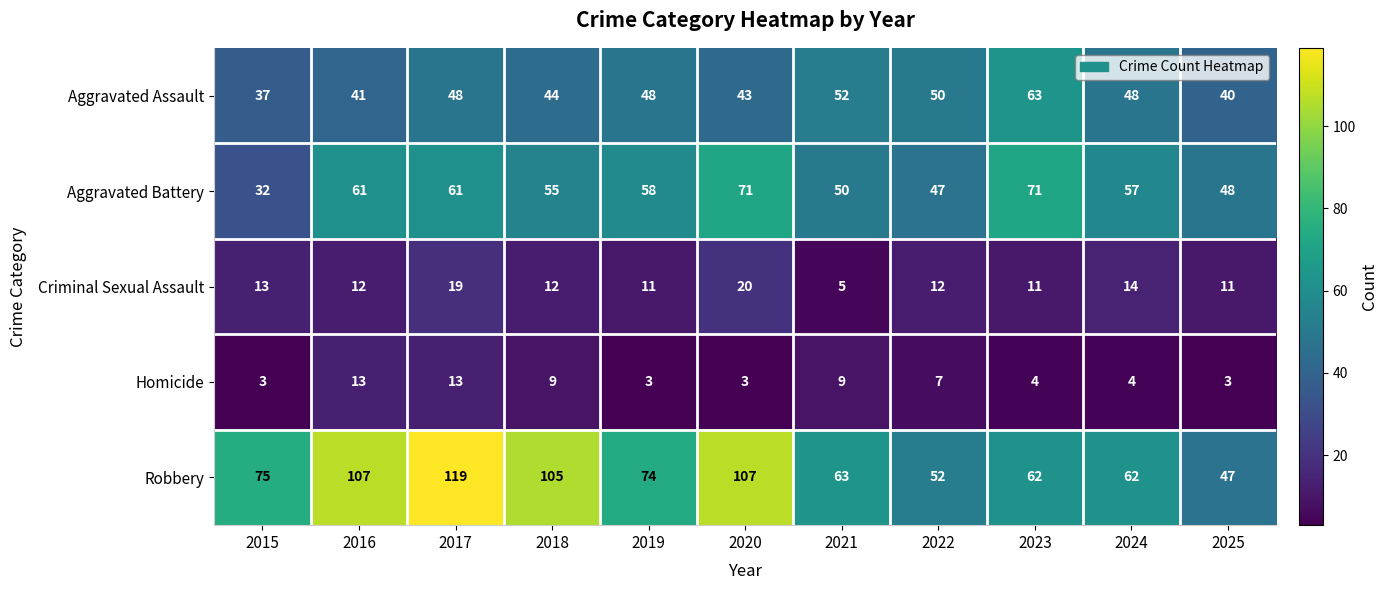

At which category is the sum across all series the highest?

2017